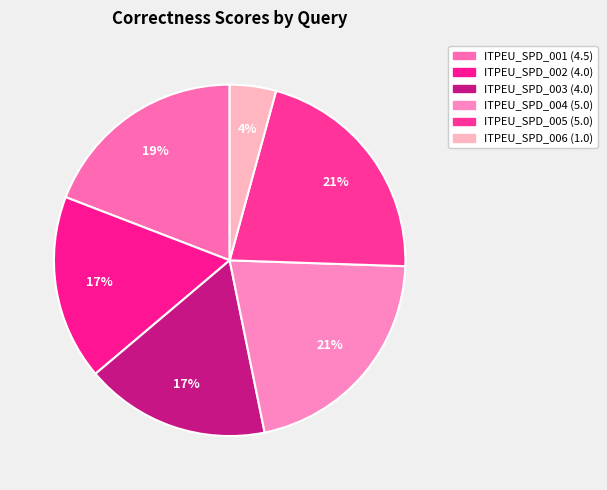

How many slices are in this pie chart?

6